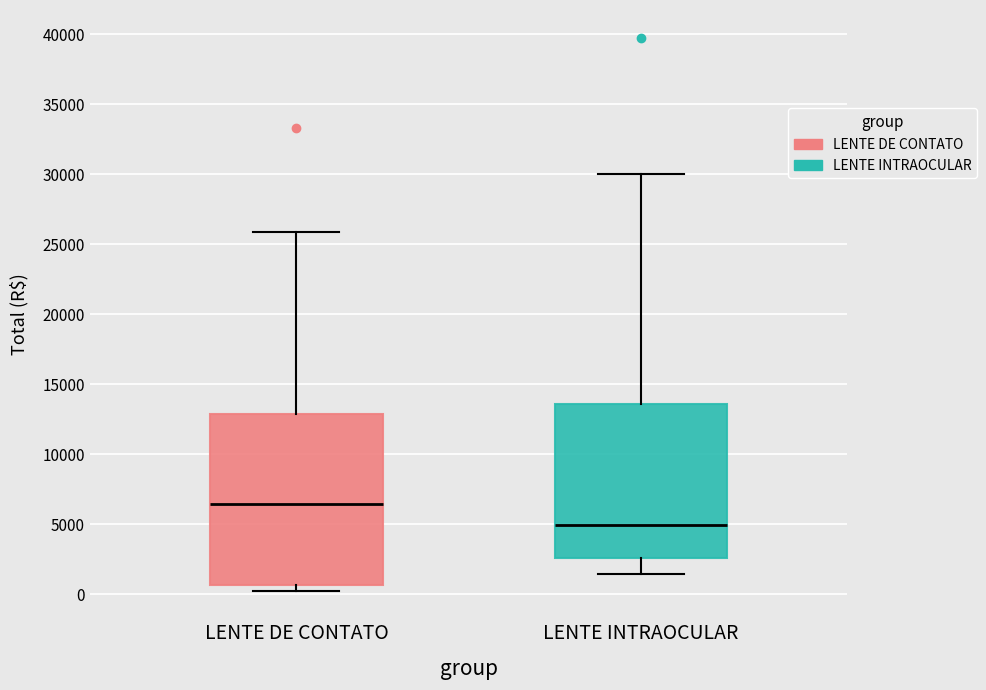

Which box has the lowest median line?

LENTE INTRAOCULAR